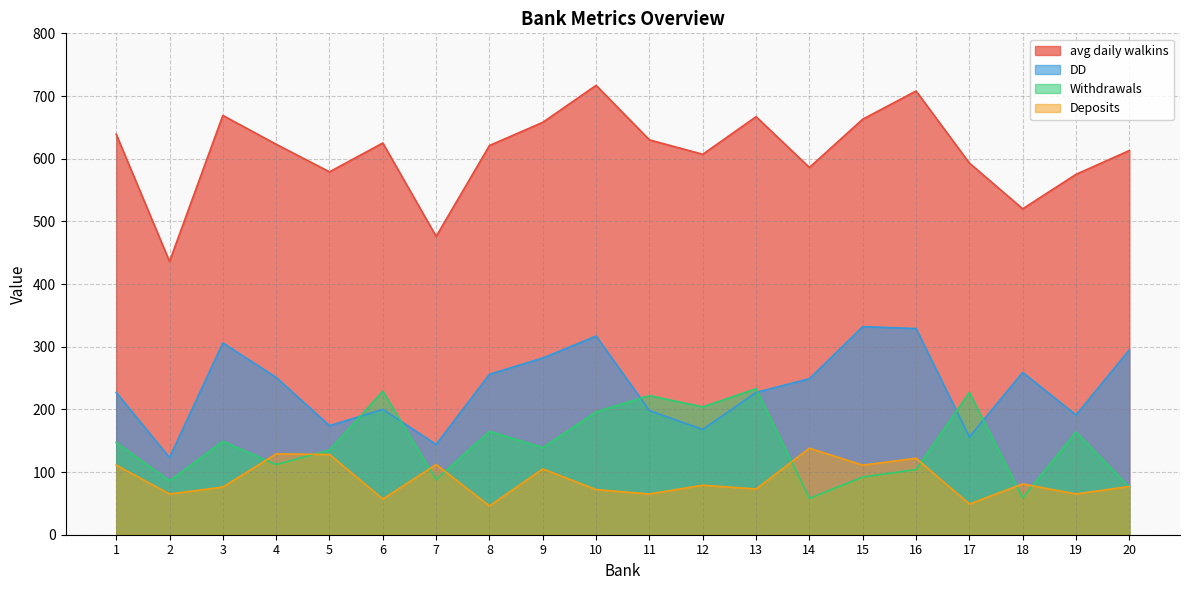

Does the chart have visible grid lines?

Yes